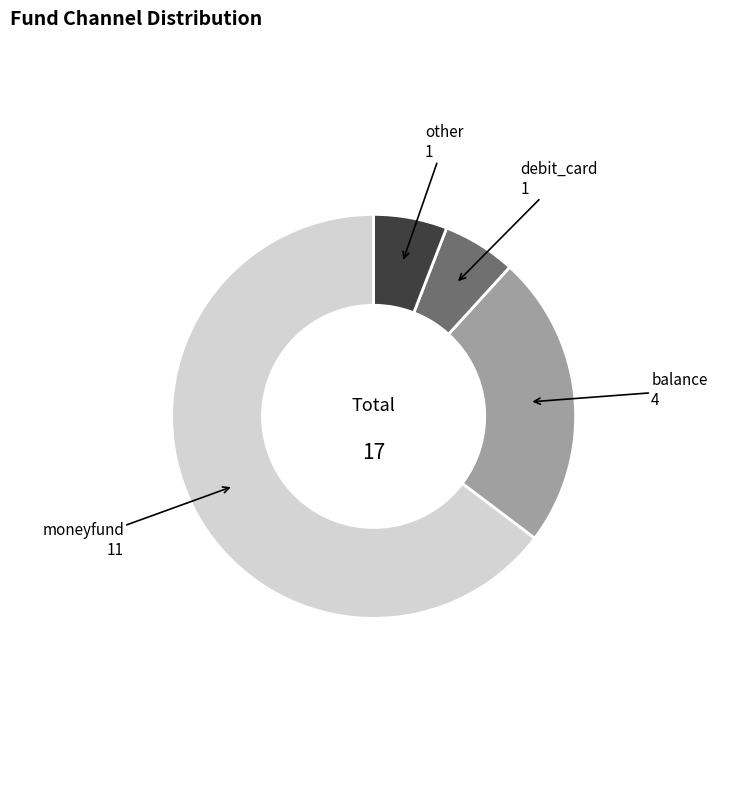

Is there a majority slice in this chart?

Yes